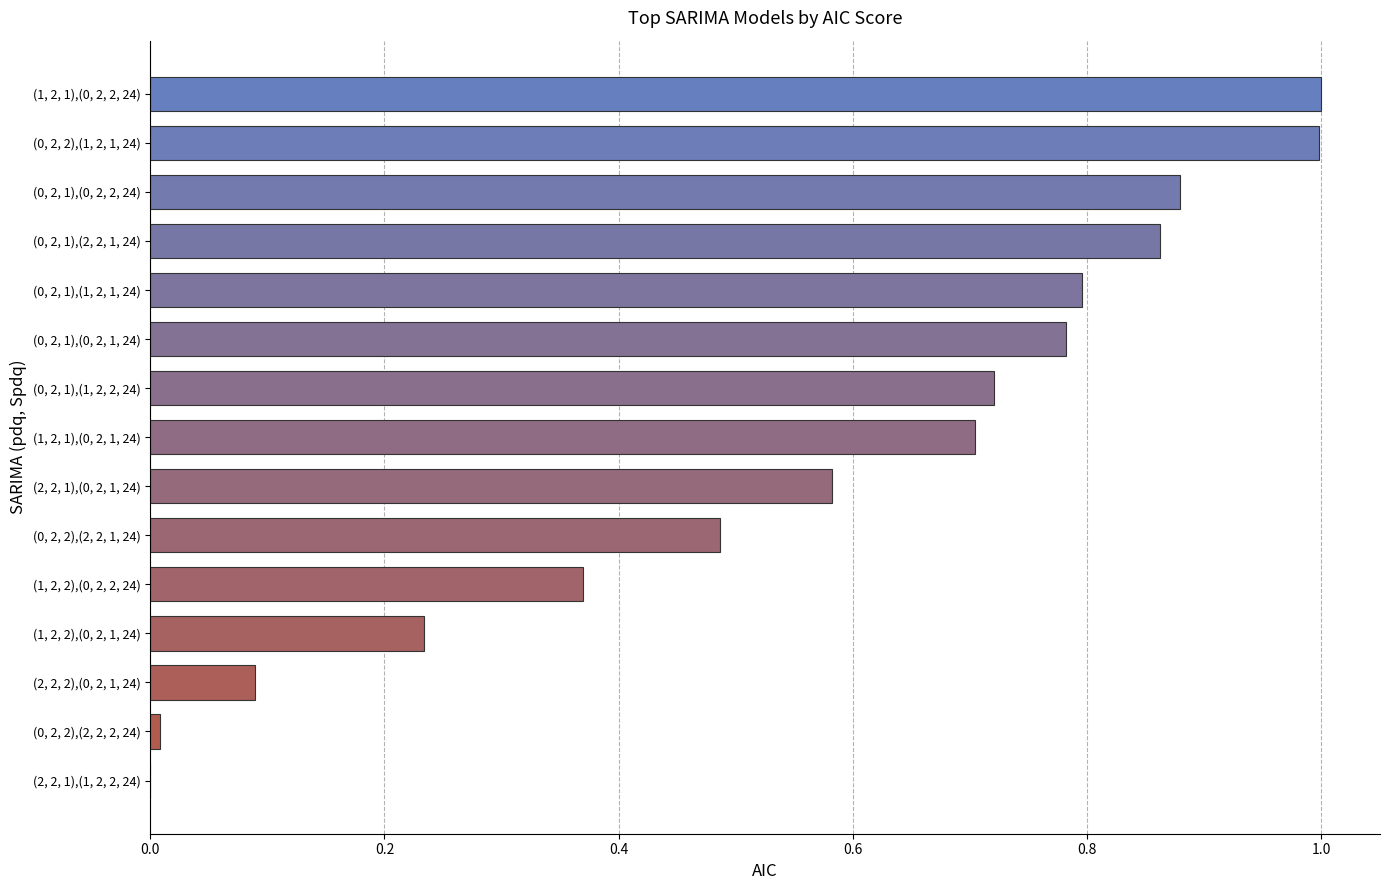

What is the change in value from (1, 2, 2),(0, 2, 1, 24) to (0, 2, 1),(1, 2, 1, 24)?

+0.6